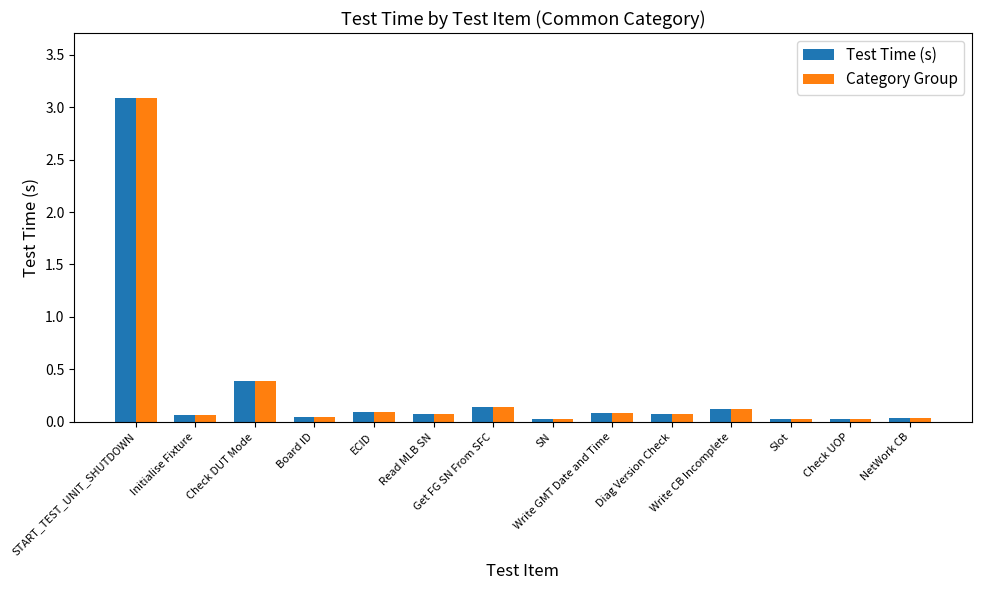

At which label is Test Time (s) closest to 1?

Check DUT Mode